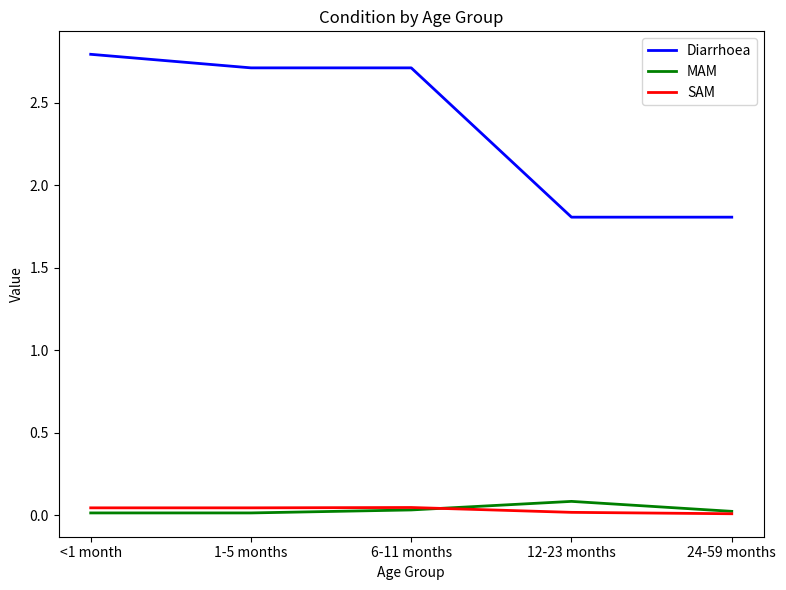

What is the spread (max minus min) of values at 24-59 months?

1.8